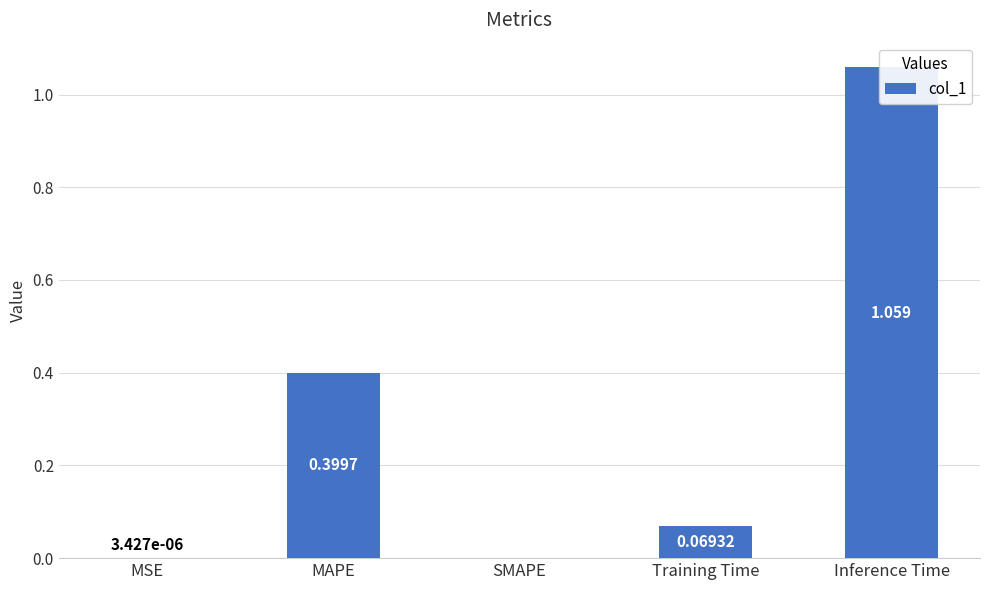

Which has a higher value, Inference Time or SMAPE?

Inference Time